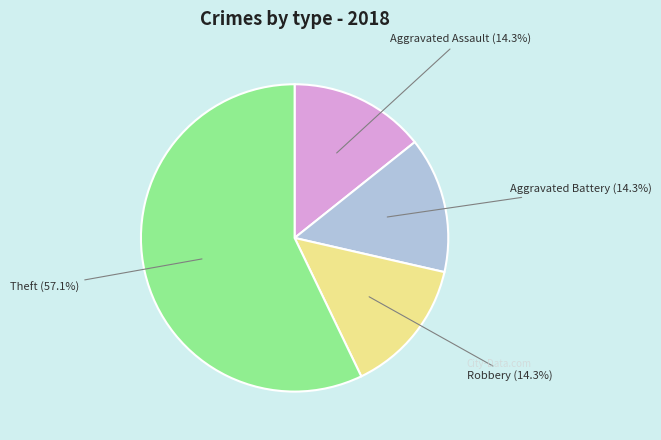

Count the number of slices in the pie.

4